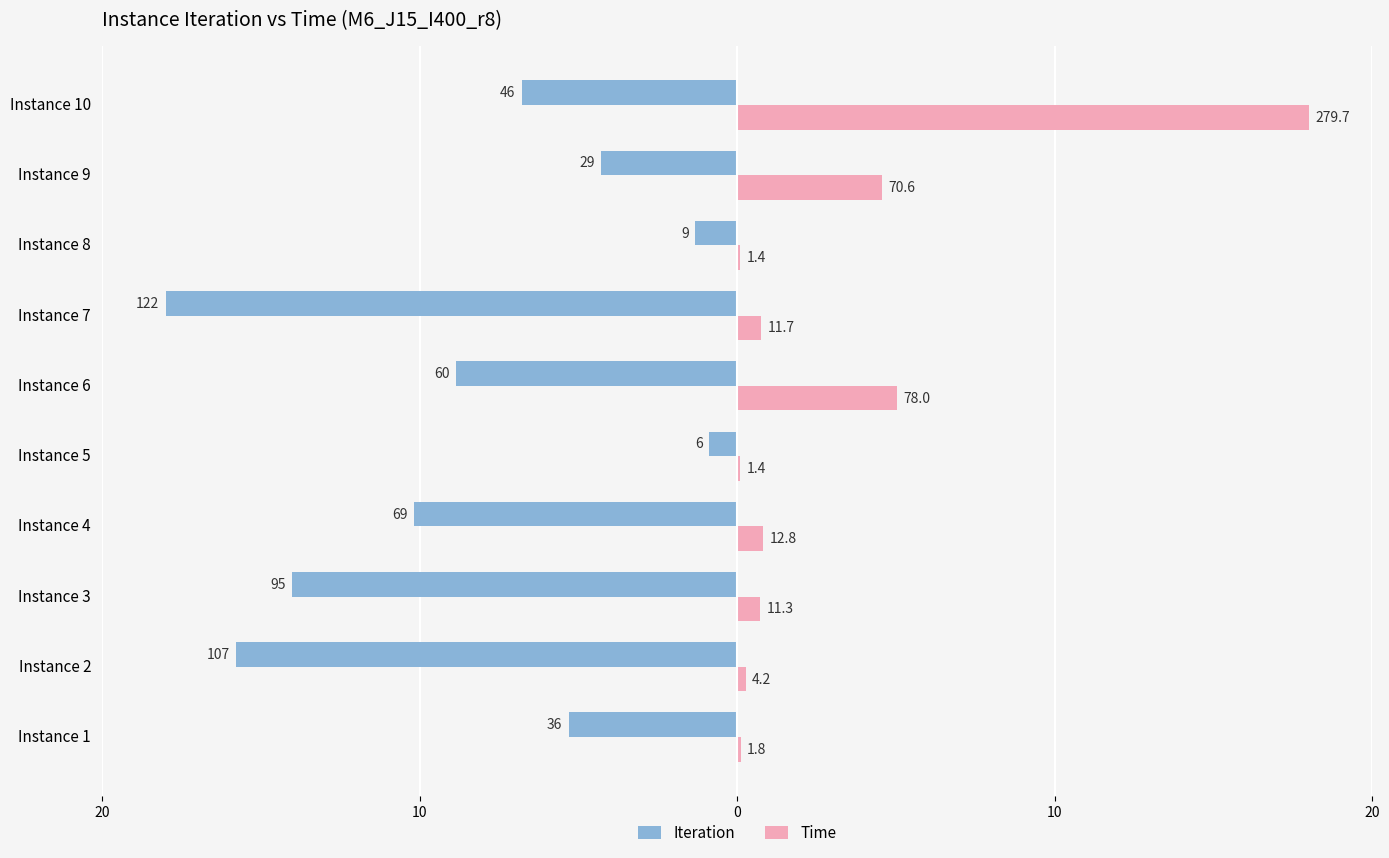

What are all the series names shown in the legend?

Iteration, Time